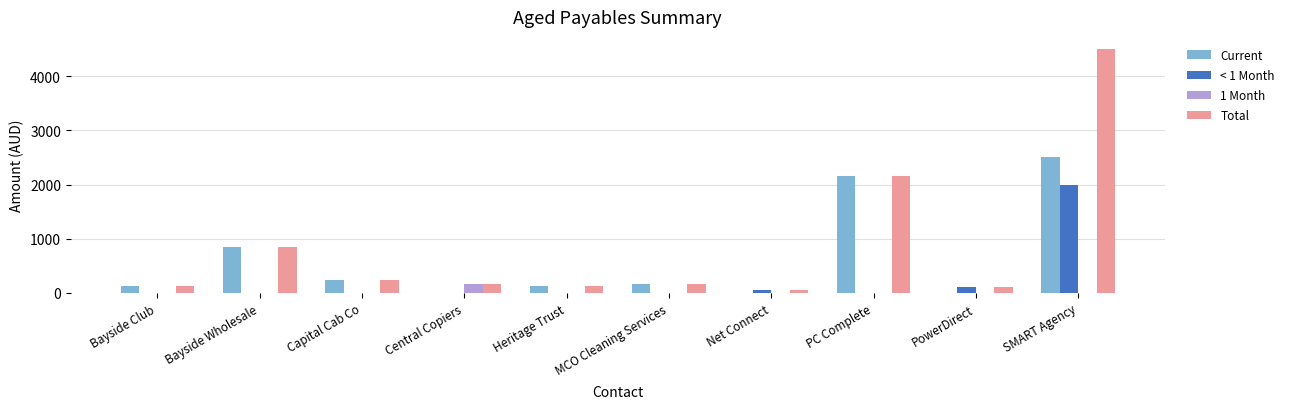

Does the chart contain stacked bars?

No